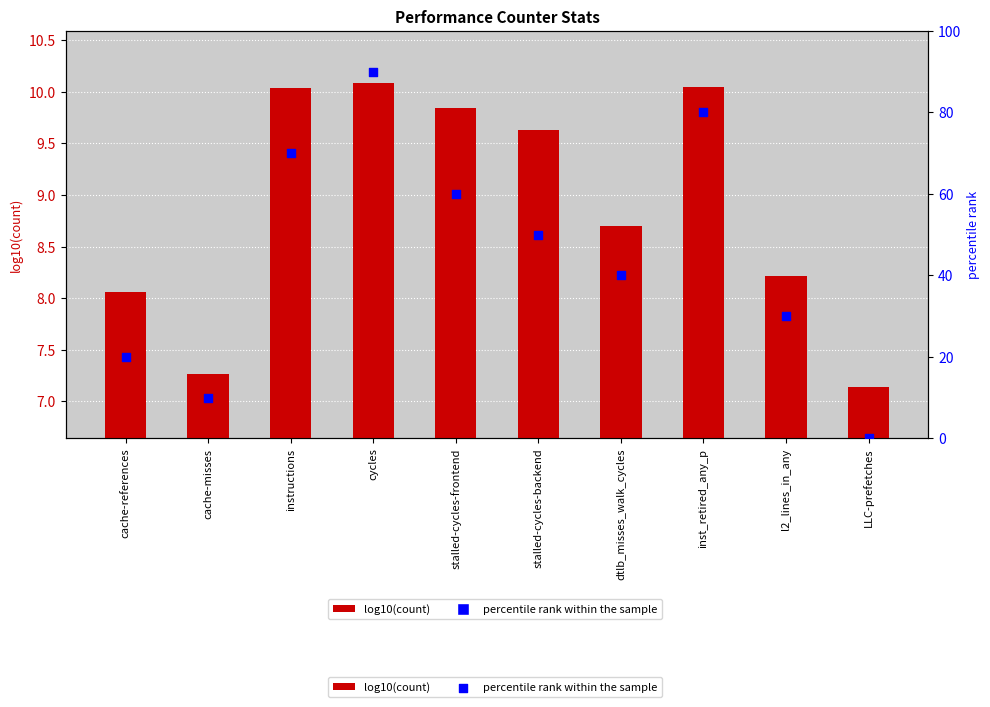

Is the value of log10(count) at LLC-prefetches greater than the value of percentile rank within the sample at inst_retired_any_p?

No